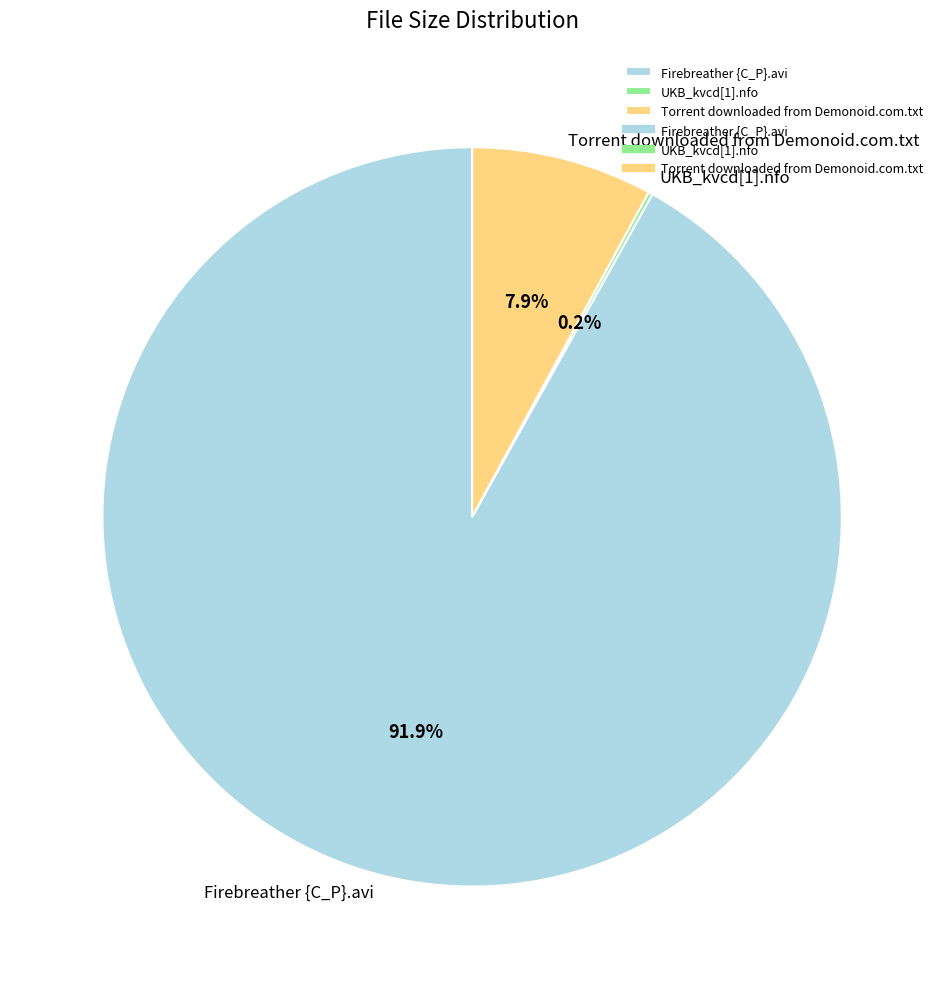

Is it true that Torrent downloaded from Demonoid.com.txt is 8% of the pie?

True